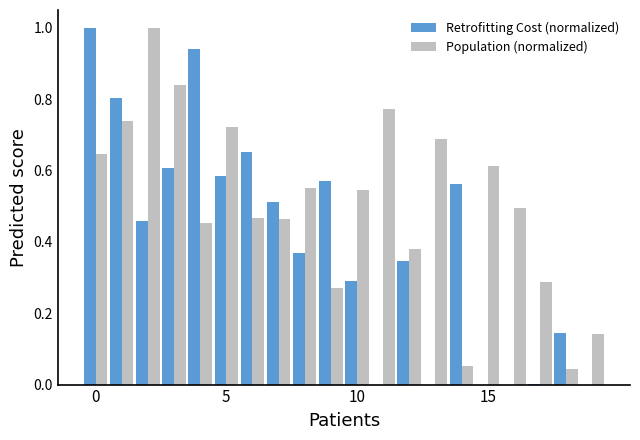

What is the greatest value displayed?

1.0